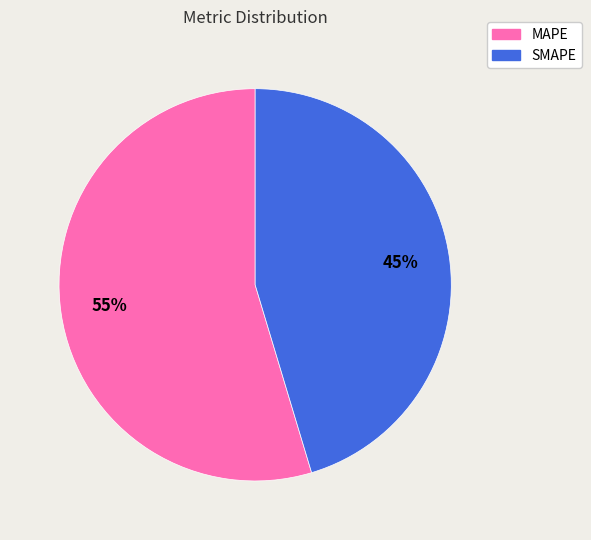

Which category has the smallest portion of the pie?

SMAPE